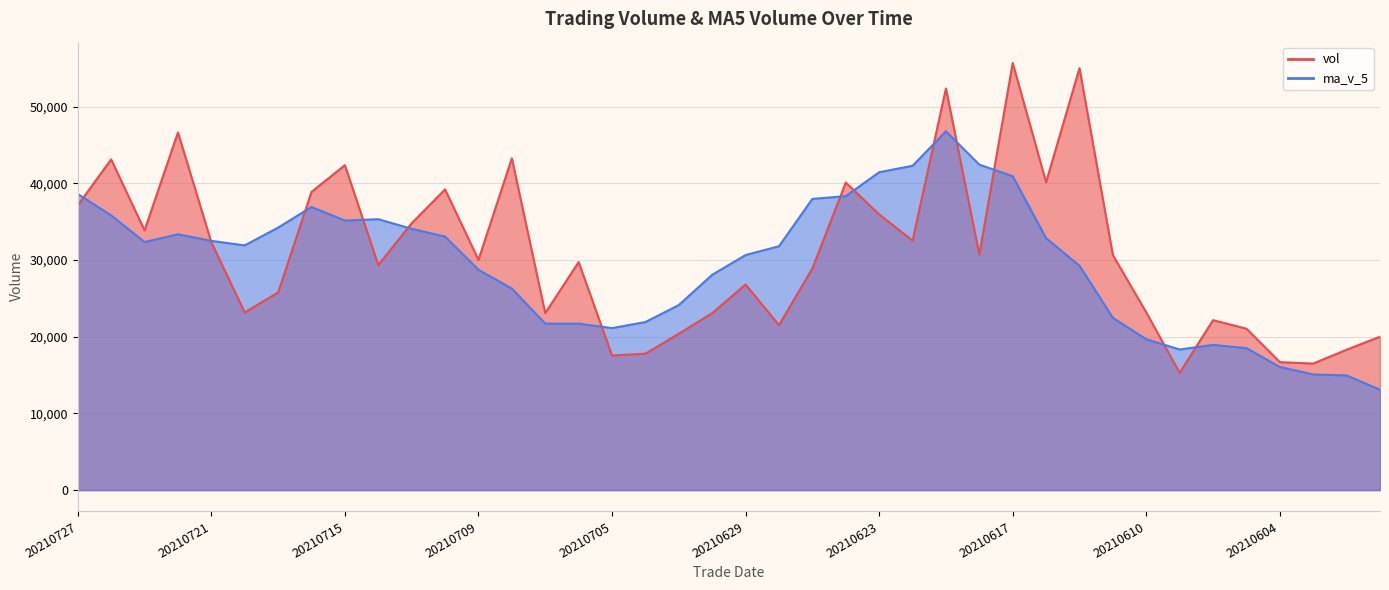

Rank the series by their average value, from lowest to highest.

ma_v_5, vol